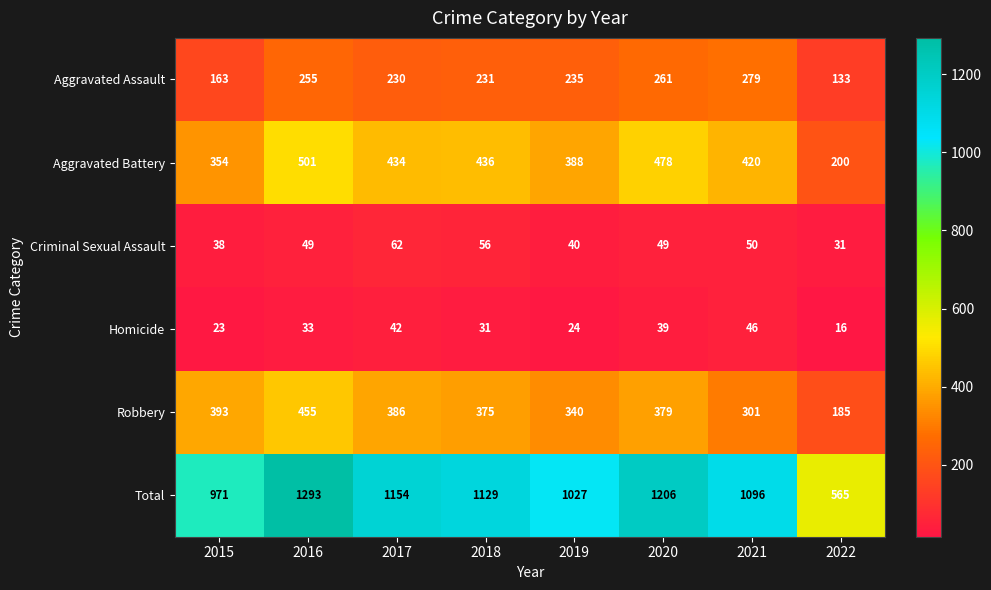

The value of Aggravated Assault at 2018 is 231. True or false?

True